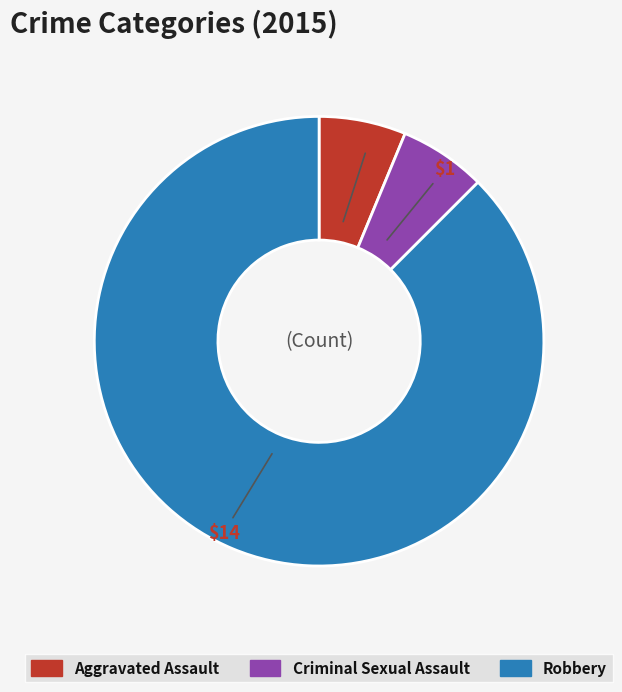

What is the largest slice in the pie chart?

Robbery